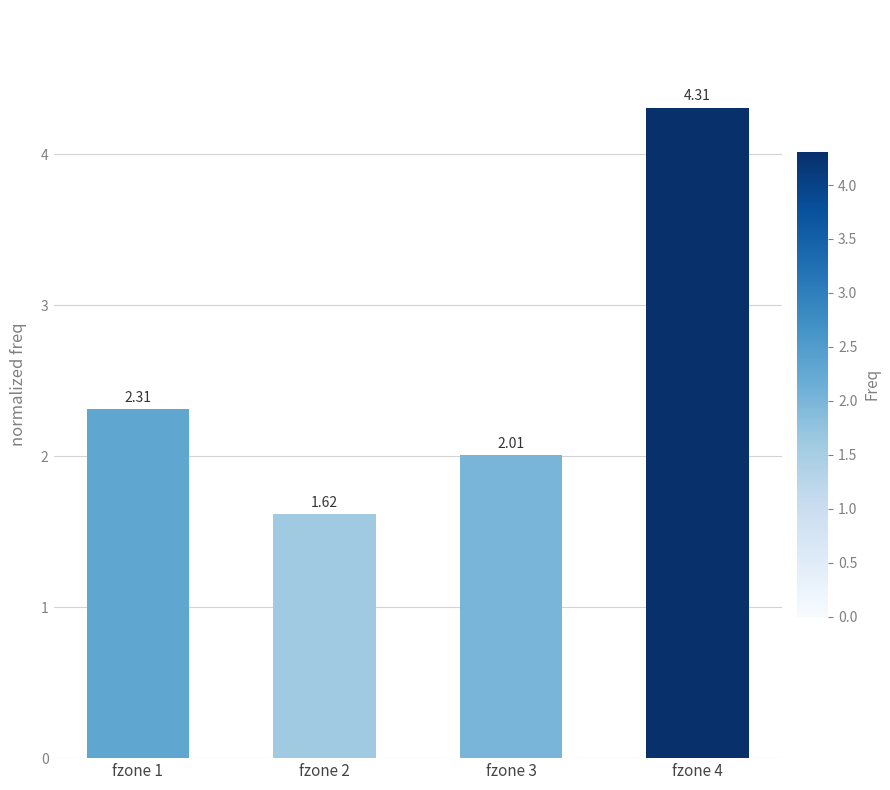

Rank the categories by value from highest to lowest.

fzone 4, fzone 1, fzone 3, fzone 2